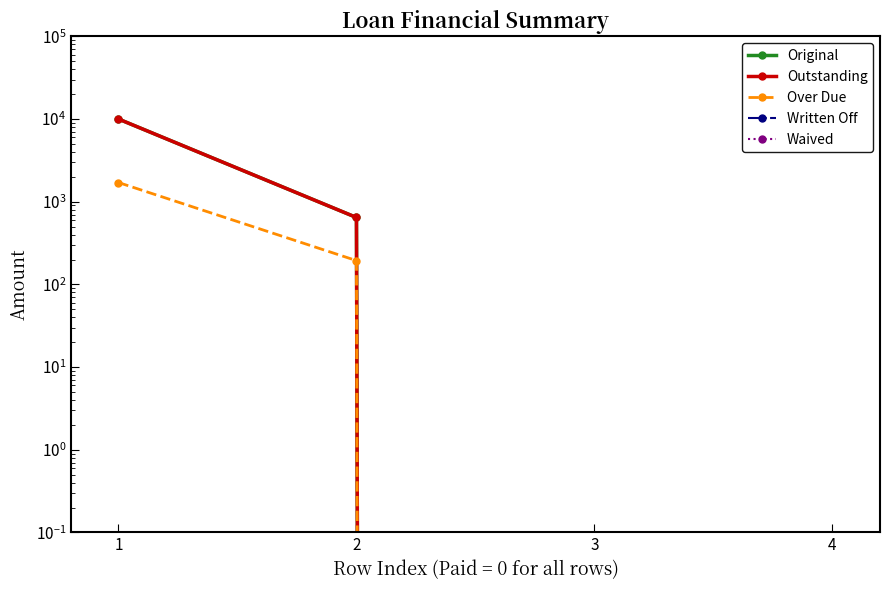

True or false: Original has a value of 0.0 at 4.

True